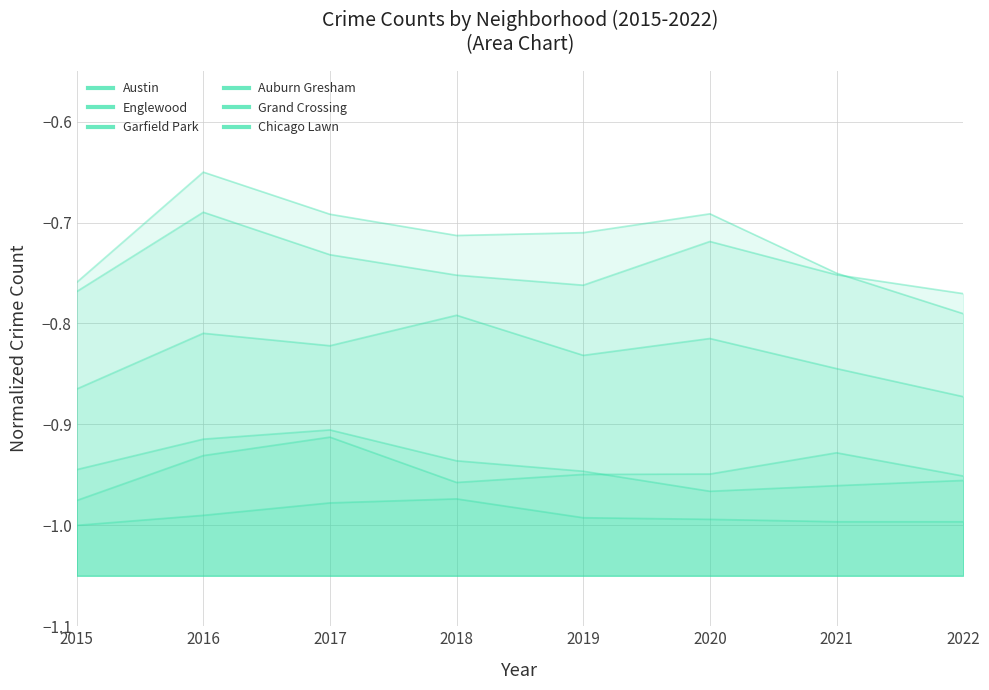

Which series has the largest total across all categories?

Austin